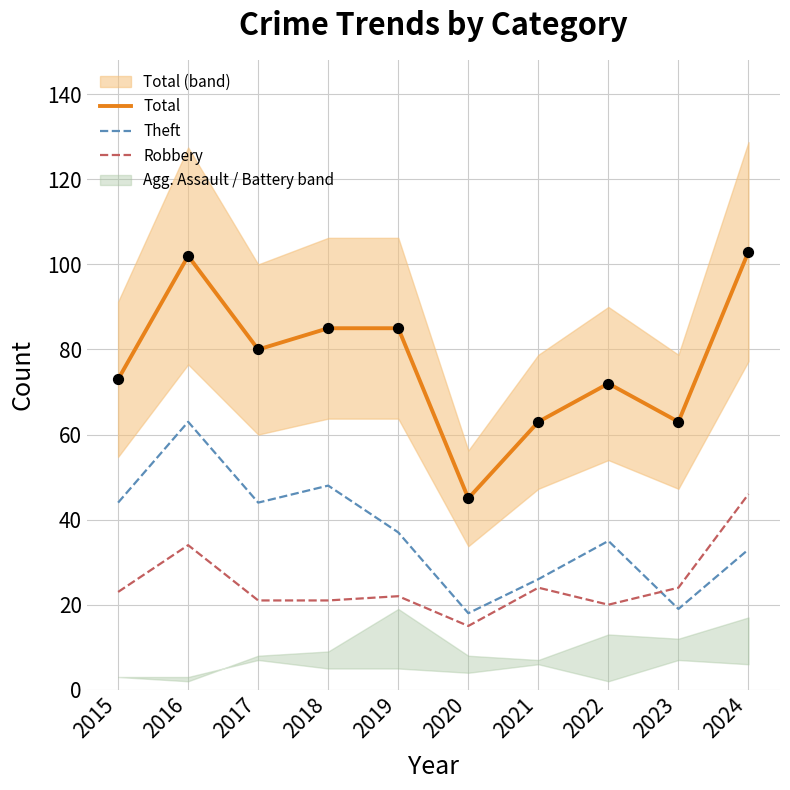

Which series reaches the maximum Y coordinate?

Total